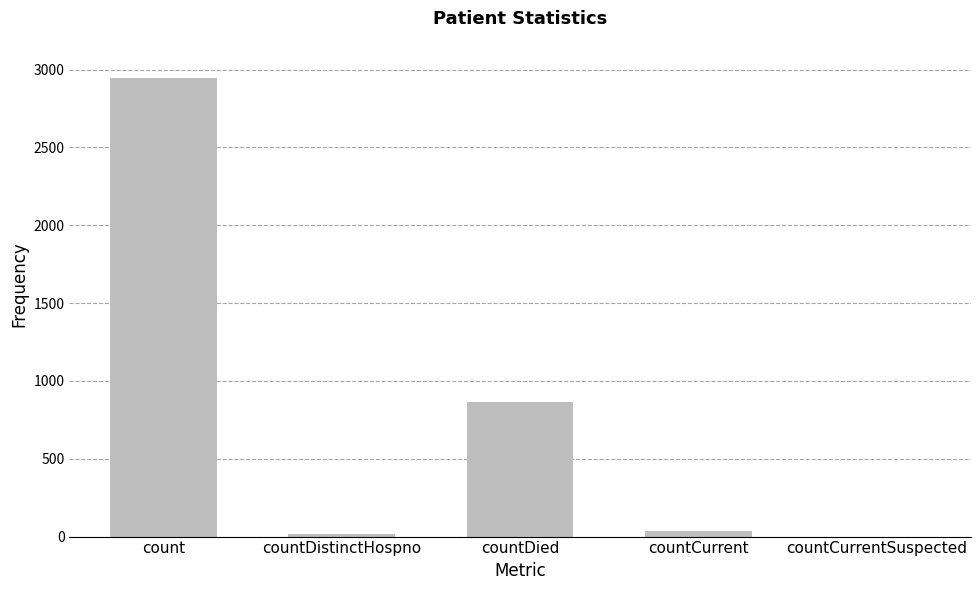

How many values are above zero?

4